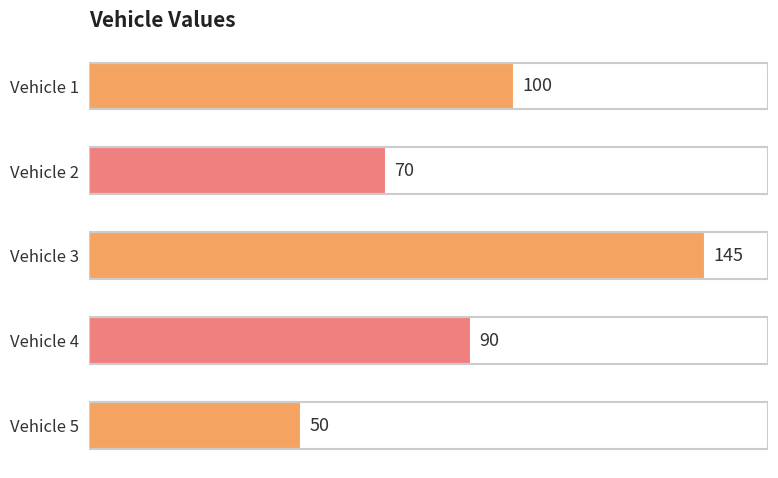

What is the ratio of the value at Vehicle 1 to the value at Vehicle 5?

2.0